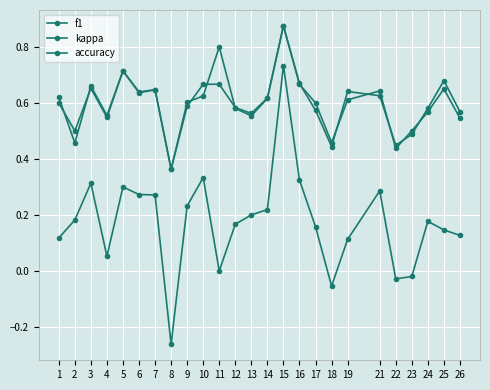

Is this an area chart (filled region under the line)?

No